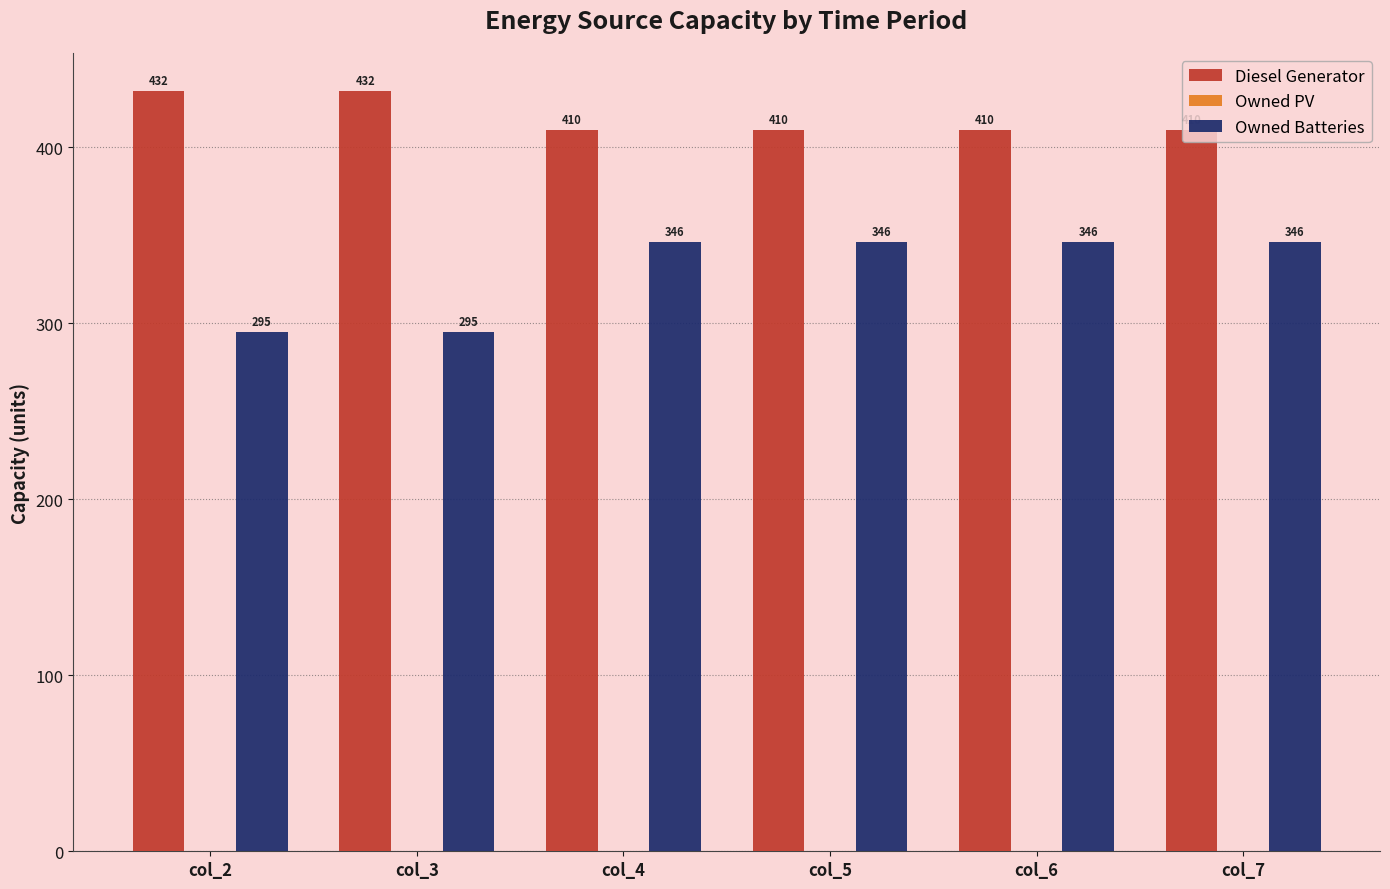

What is the sum of the Owned Batteries values at col_6 and col_5?

692